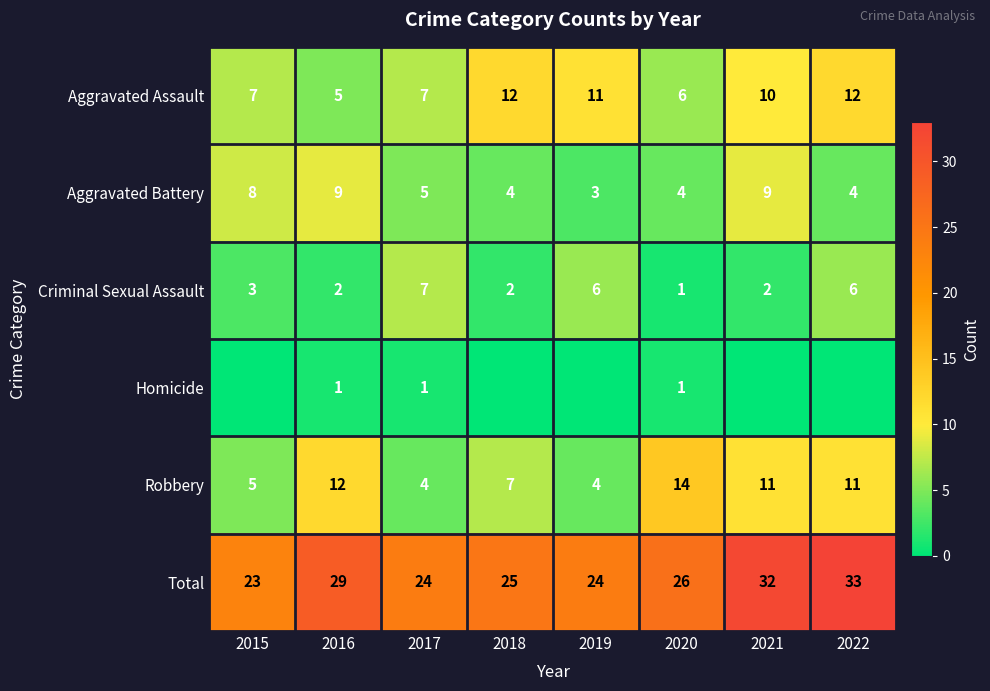

Which series changed the most between 2016 and 2020?

Aggravated Battery